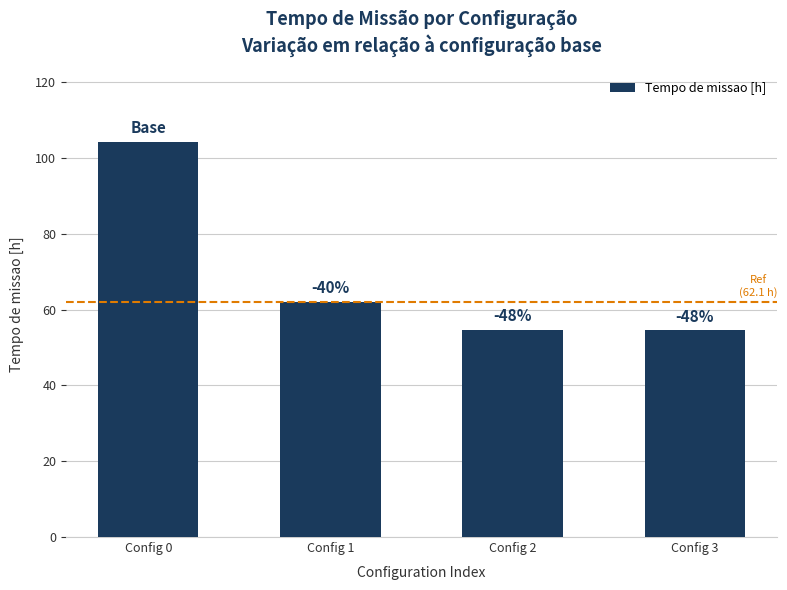

Between Config 0 and Config 1, which is larger?

Config 0